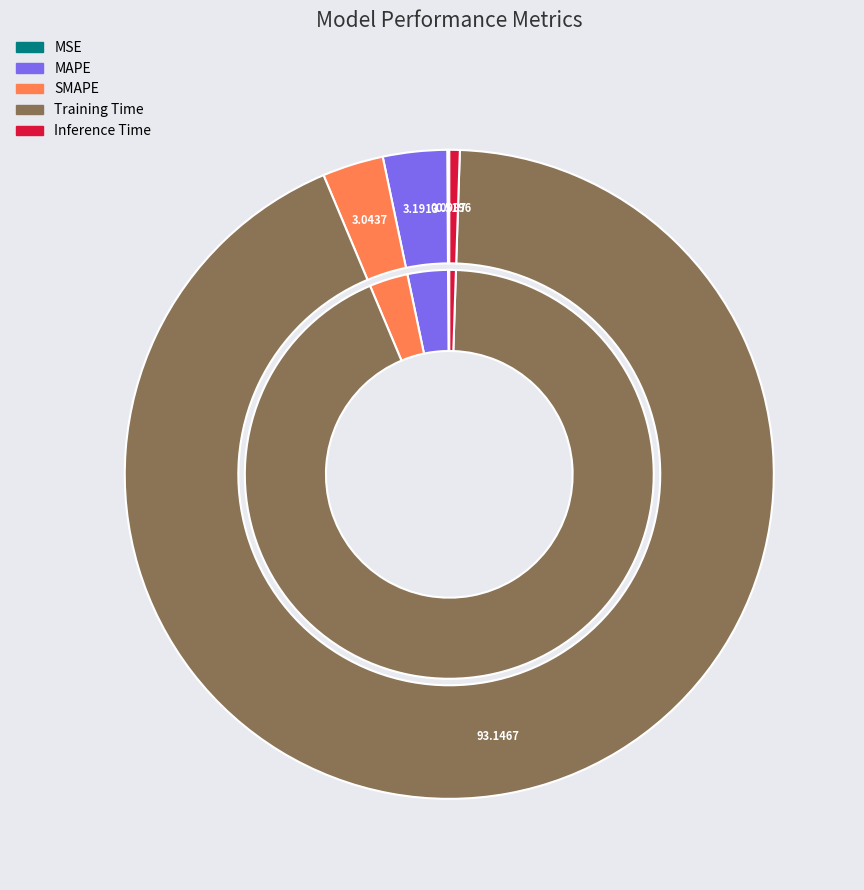

Which category accounts for the majority?

Training Time